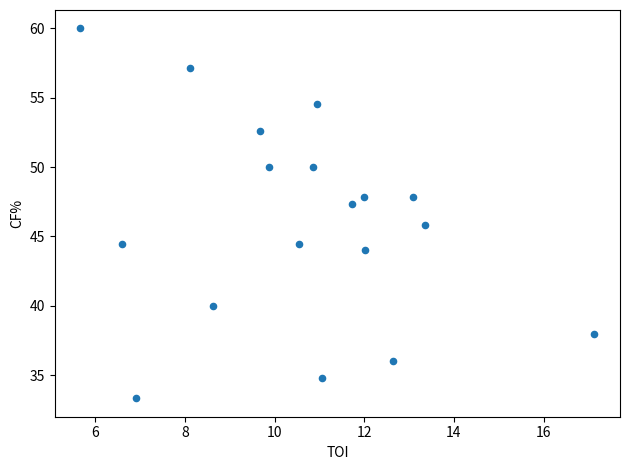

What is the range of Y values (max minus min)?

26.7